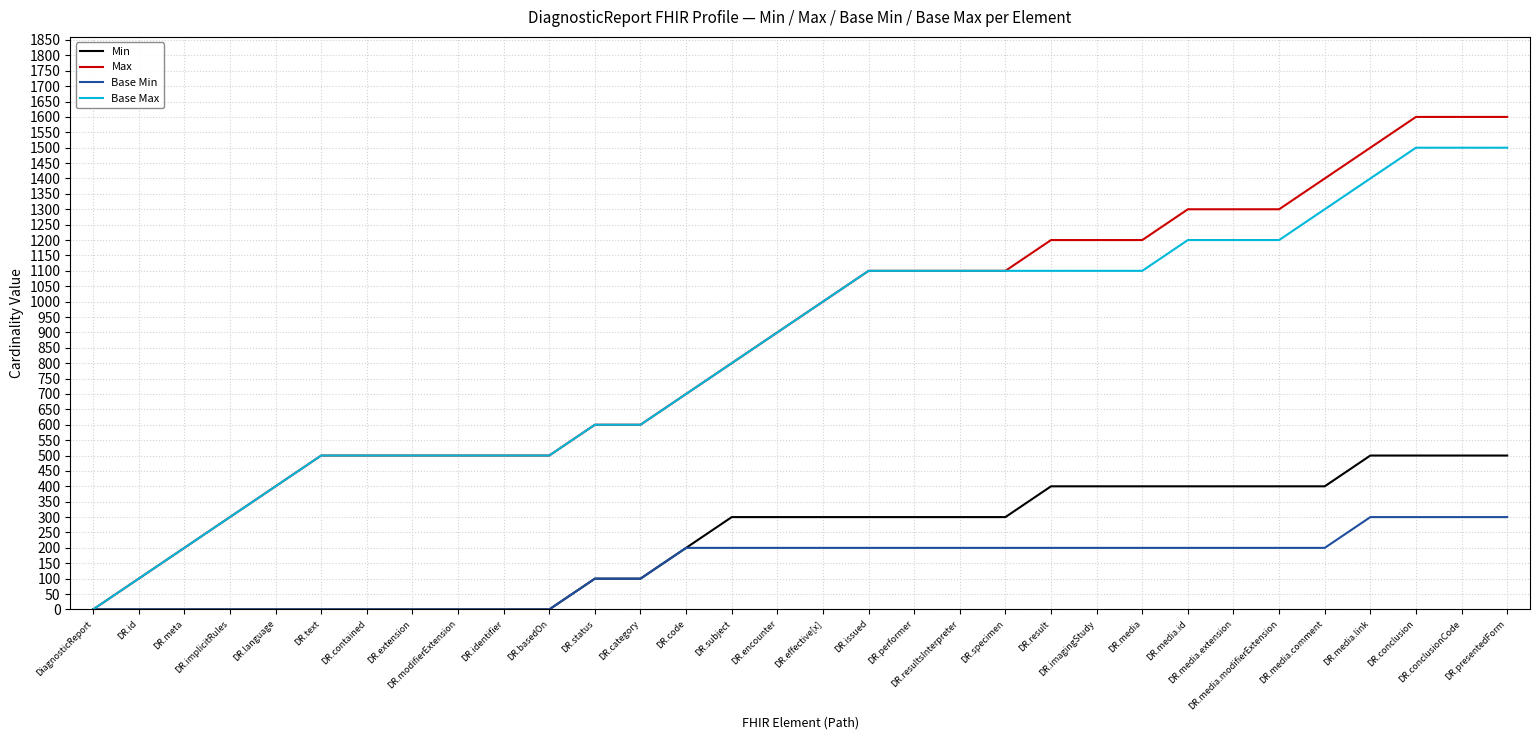

Rank the series by their maximum value, from lowest to highest.

Base Min, Min, Base Max, Max